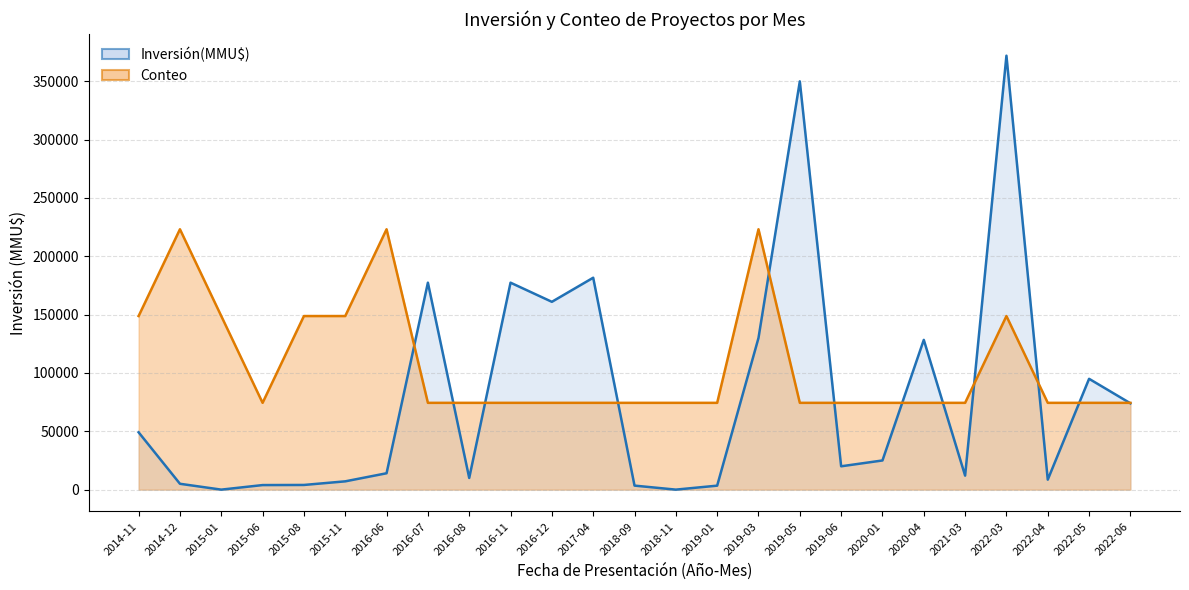

Between 2019-05 and 2016-08, which is larger?

2019-05